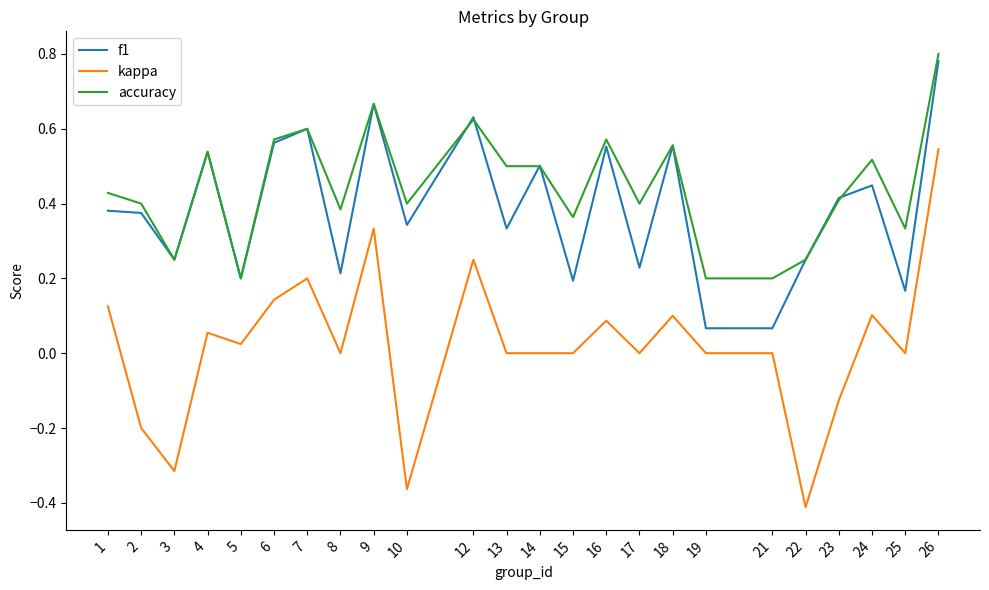

Which series has the widest spread of values?

kappa